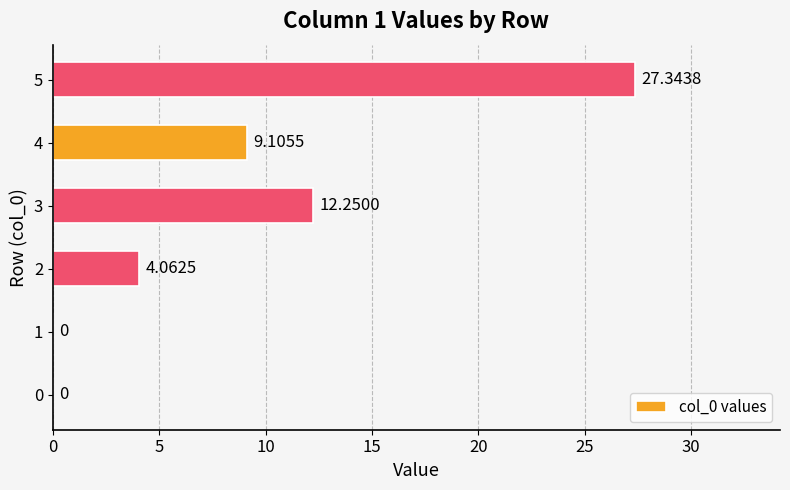

What is the sum of all values?

52.8